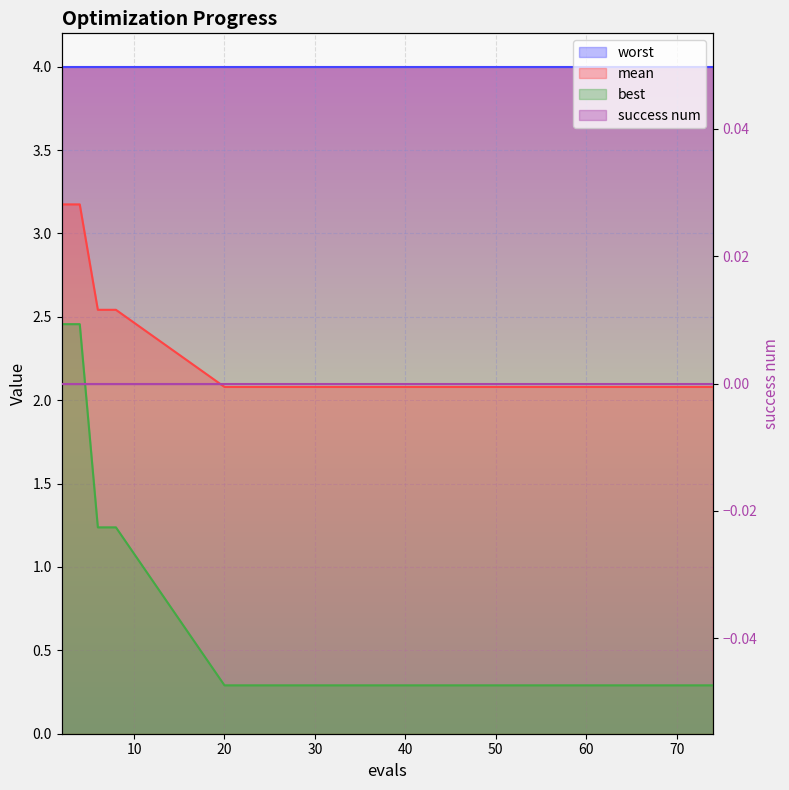

At which category is the sum across all series the highest?

2